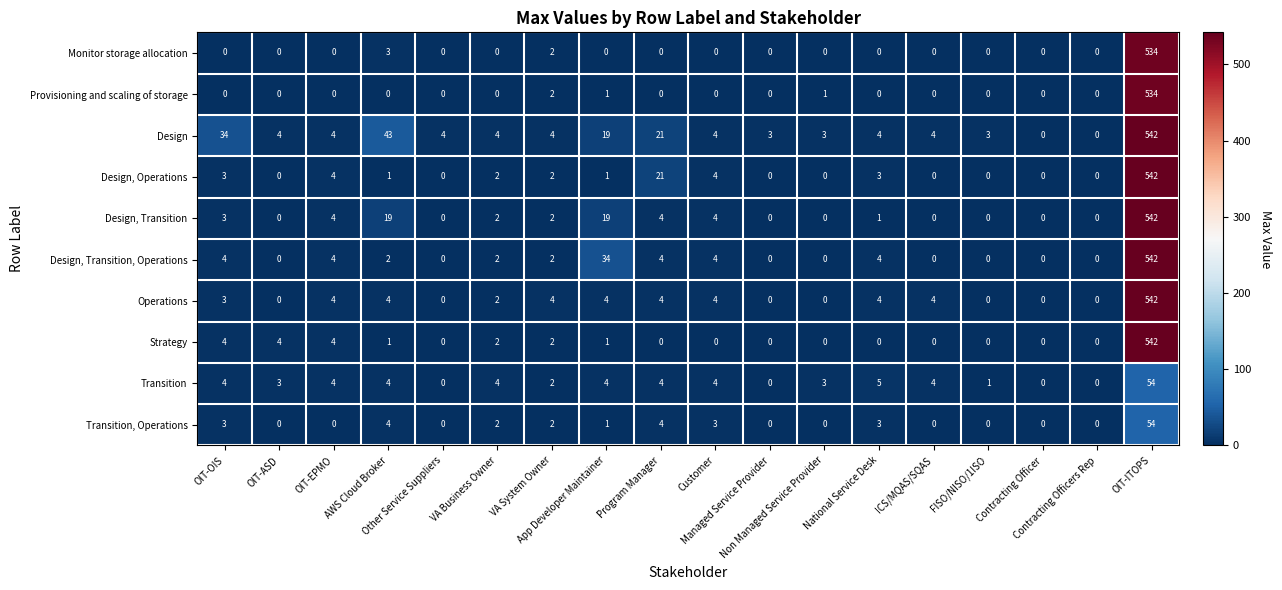

What is the highest value of the Operations series?

542